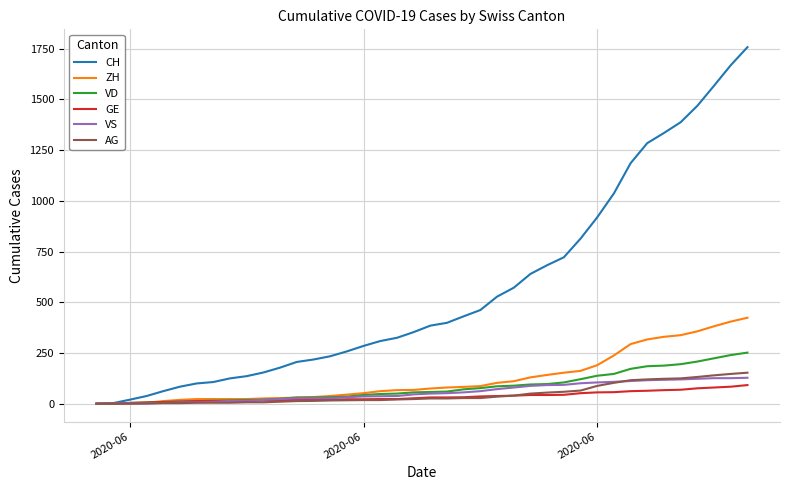

What is the maximum value for CH?

1758